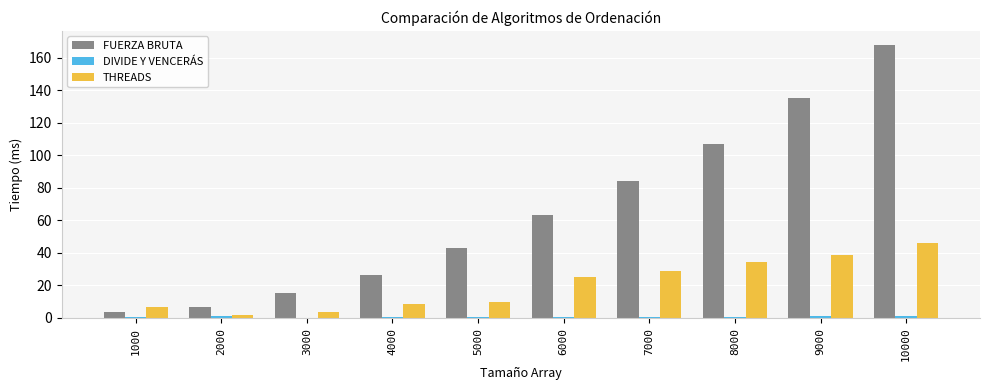

What is the difference between the FUERZA BRUTA values at 9000 and 7000?

51.0